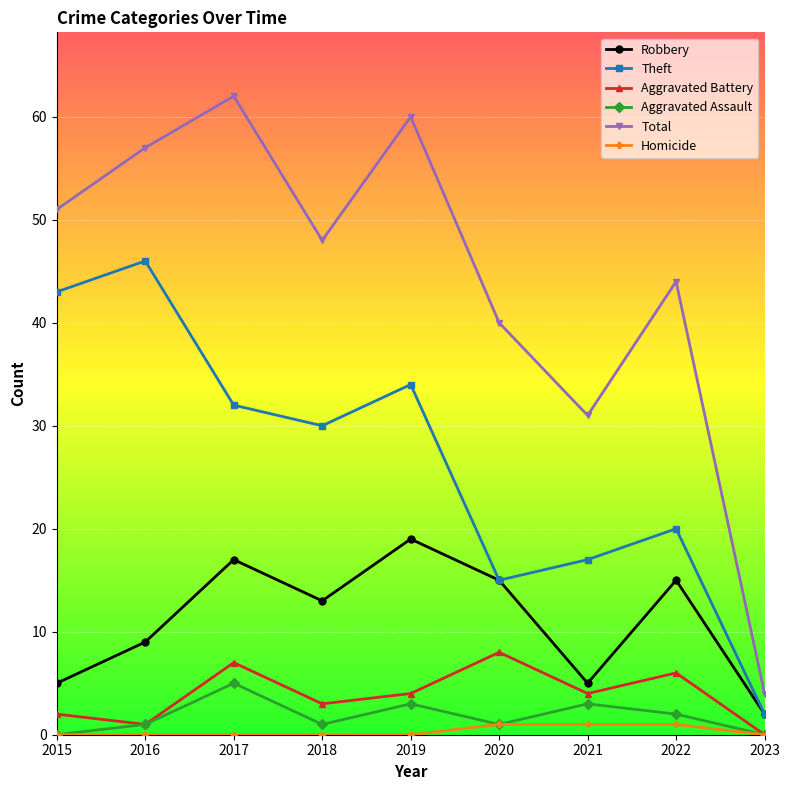

Which series has the largest range (max minus min)?

Total